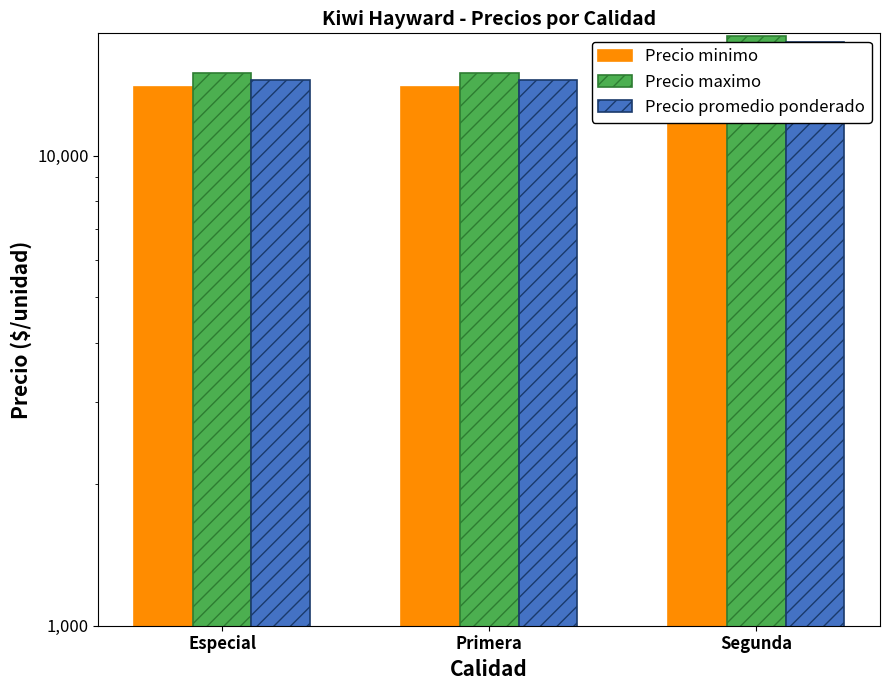

Rank the series by their average value, from lowest to highest.

Precio minimo, Precio promedio ponderado, Precio maximo